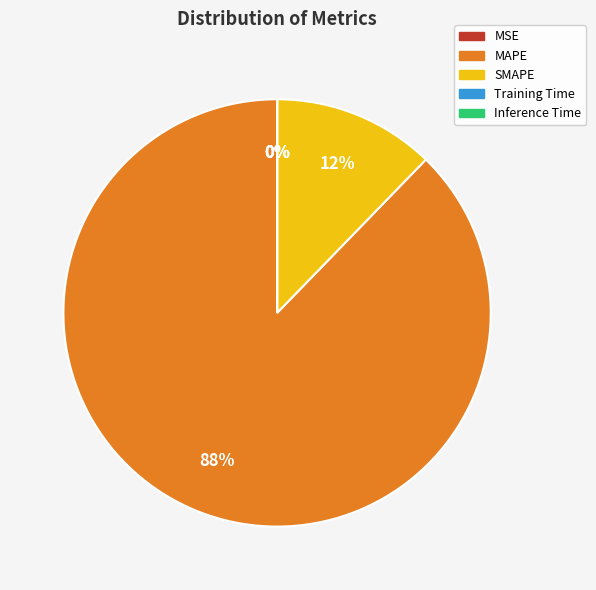

Which slice is the largest?

MAPE